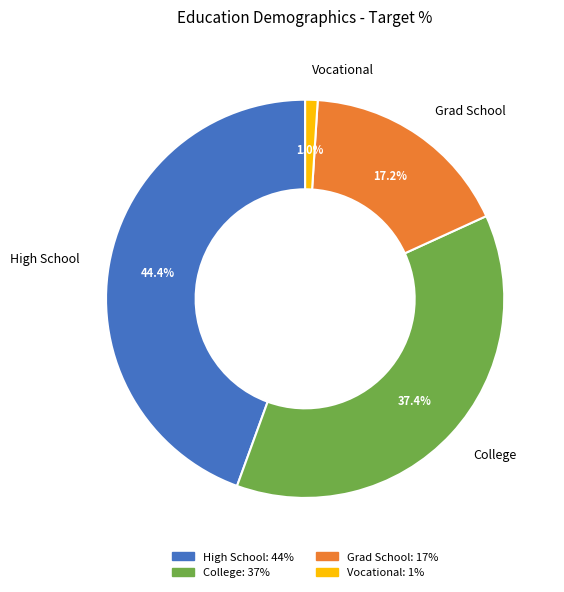

To the nearest percent, what percentage of the pie is High School?

44%